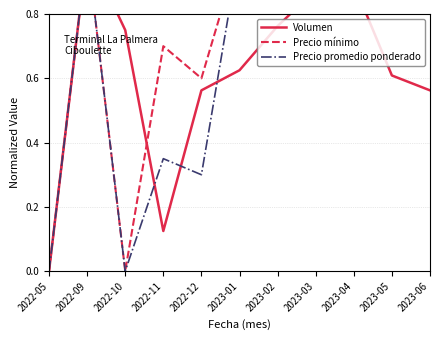

Is the value of Volumen at 2023-01 greater than the value of Precio promedio ponderado at 2022-10?

Yes